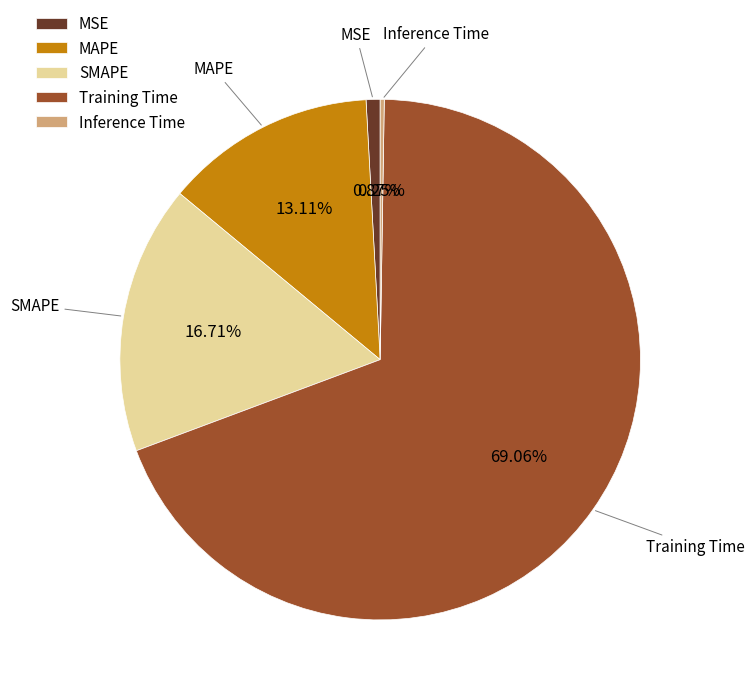

To the nearest percent, what percentage of the pie is MSE?

1%